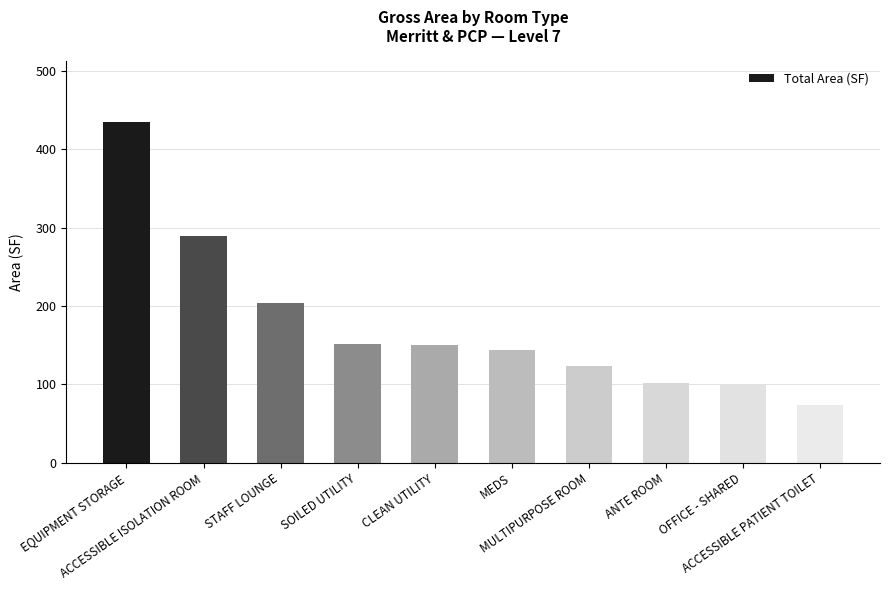

True or false: the data shows 273.9 at STAFF LOUNGE.

False